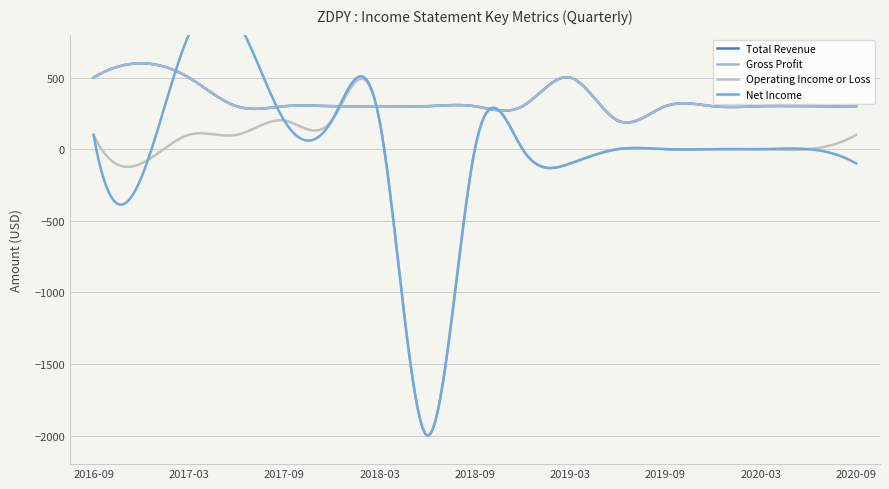

How many lines are shown in the chart?

4